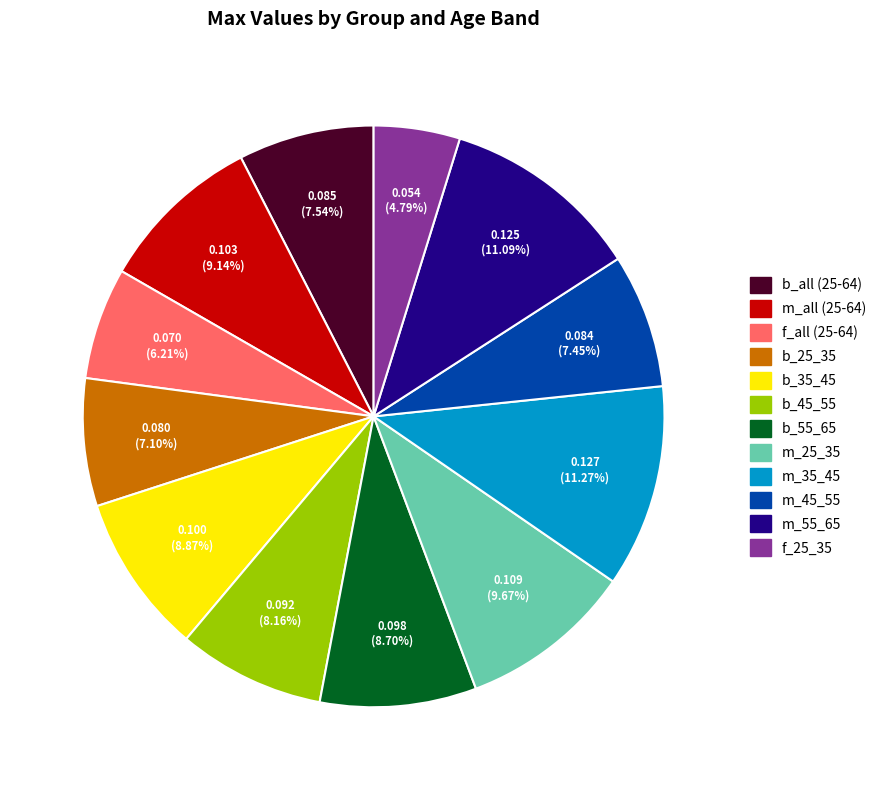

Is there any slice that represents more than half of the pie?

No